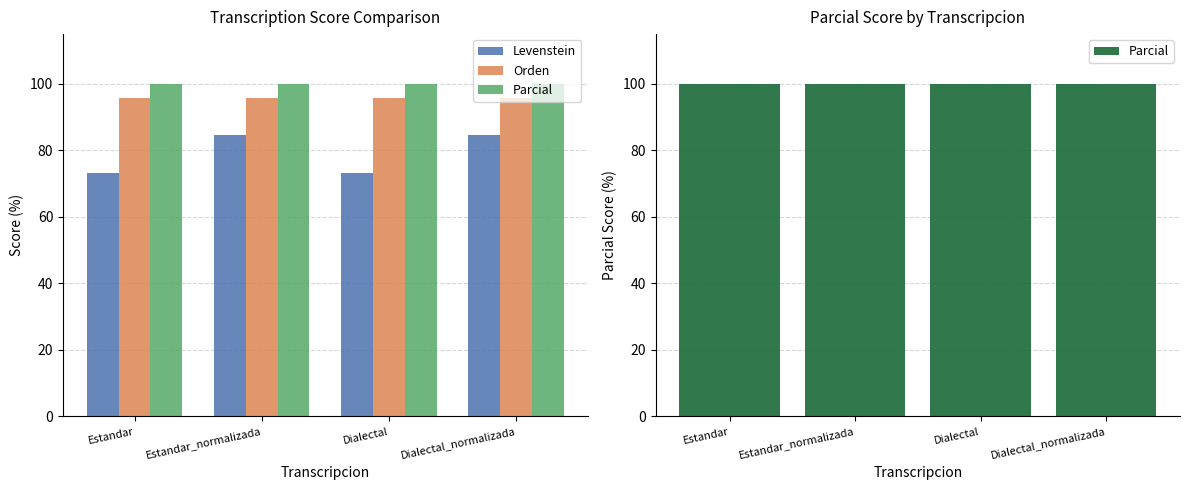

What is the sum of the Orden values at Dialectal and Estandar_normalizada?

191.3